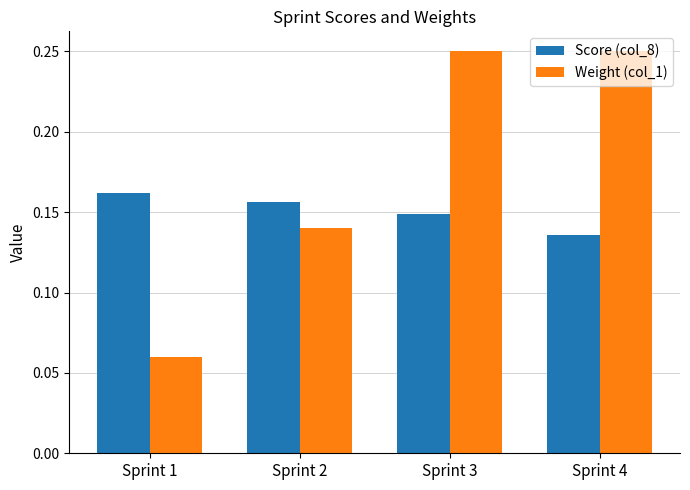

At Sprint 1, list the series in order from largest to smallest.

Score (col_8), Weight (col_1)